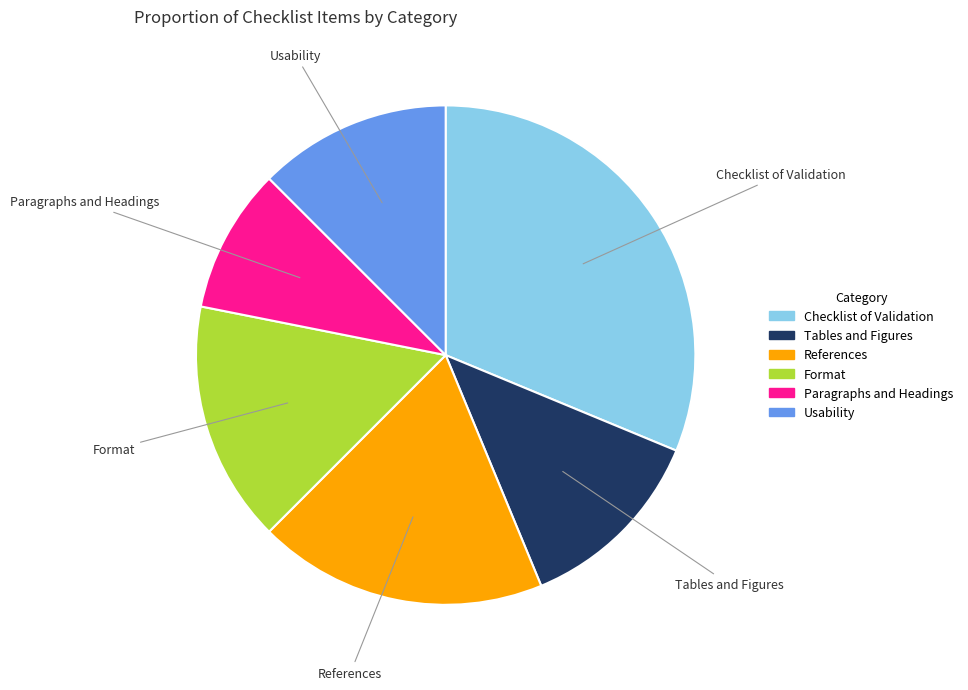

Which category has the biggest portion of the pie?

Checklist of Validation